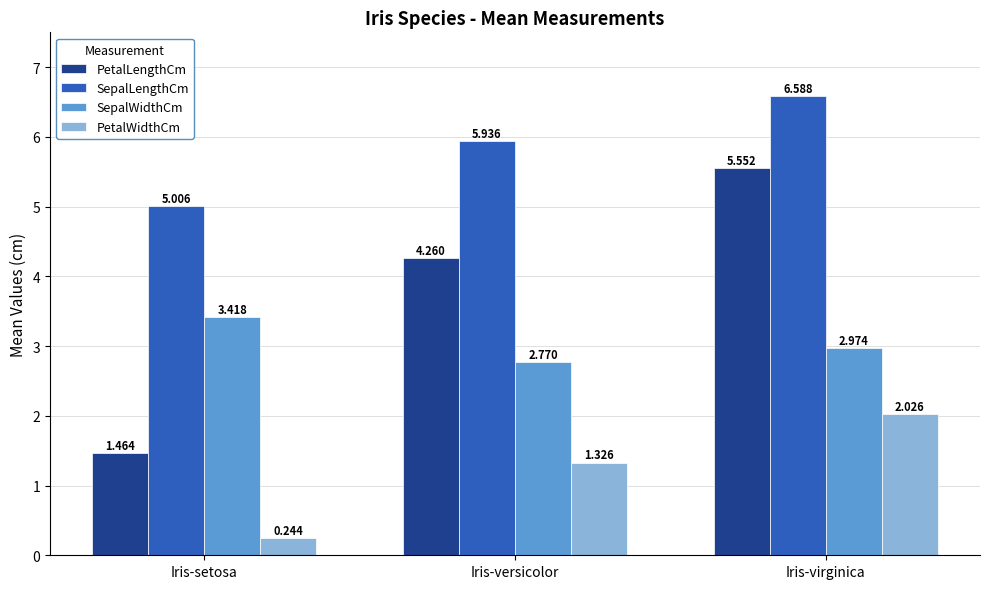

Rank the series at Iris-virginica from highest to lowest value.

SepalLengthCm, PetalLengthCm, SepalWidthCm, PetalWidthCm